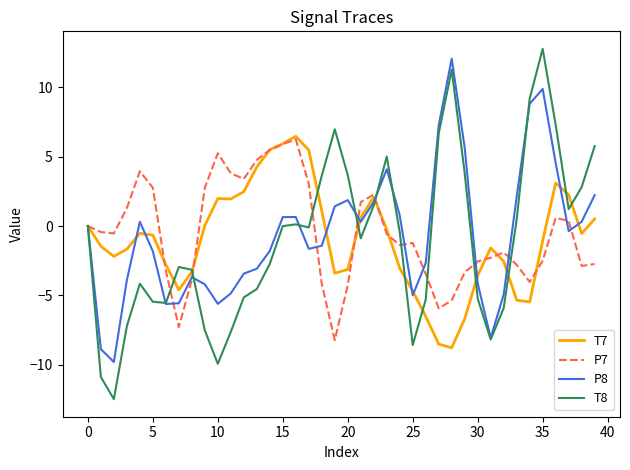

How many distinct data groups are displayed?

4